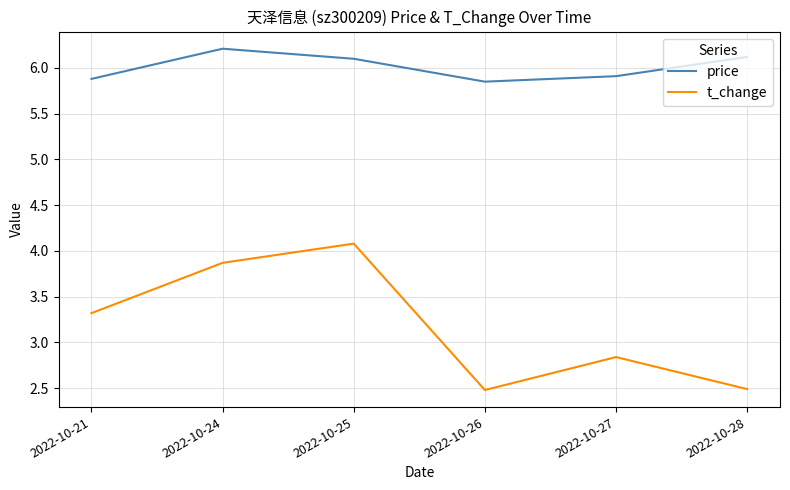

Where is t_change nearest to the value 3?

2022-10-27